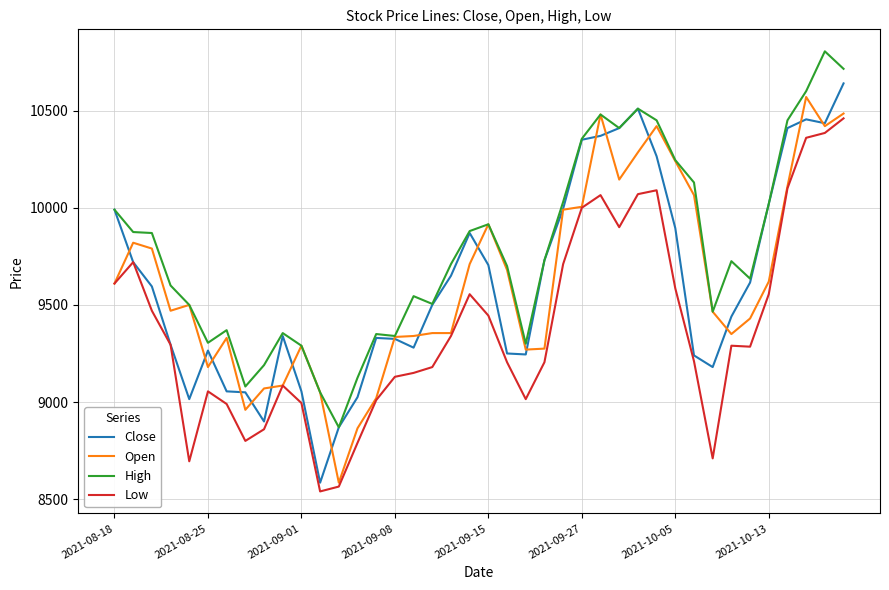

True or false: Low and High cross at least once.

False